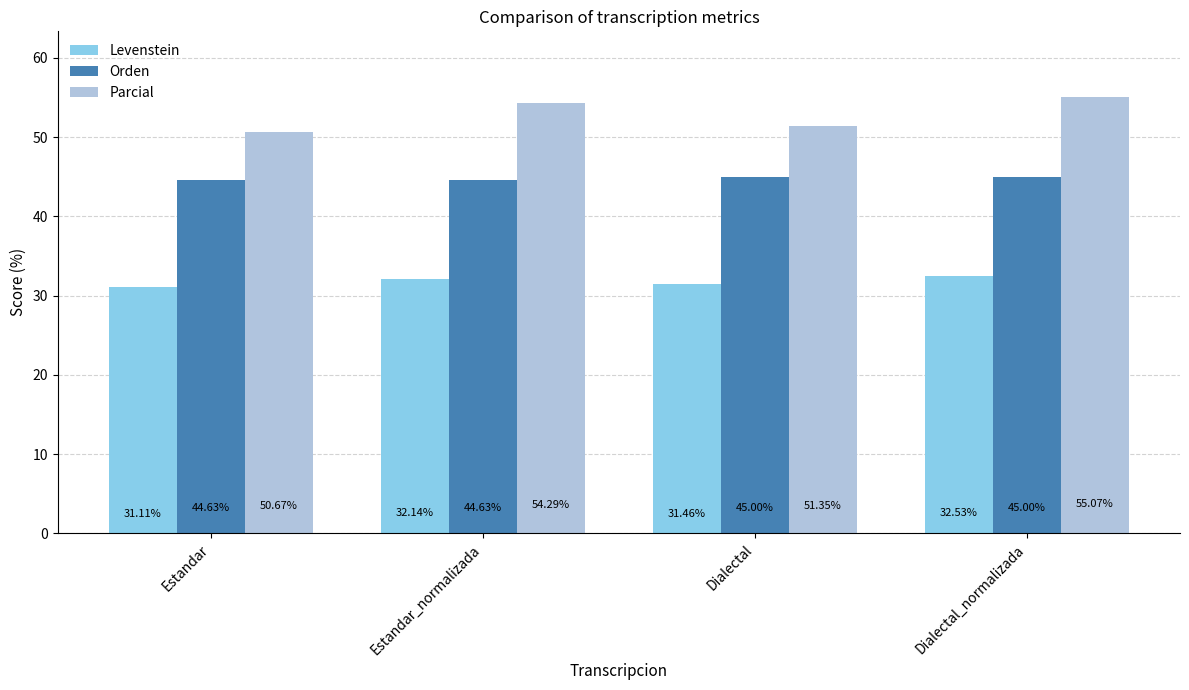

The value of Parcial at Estandar is 50.7. True or false?

True